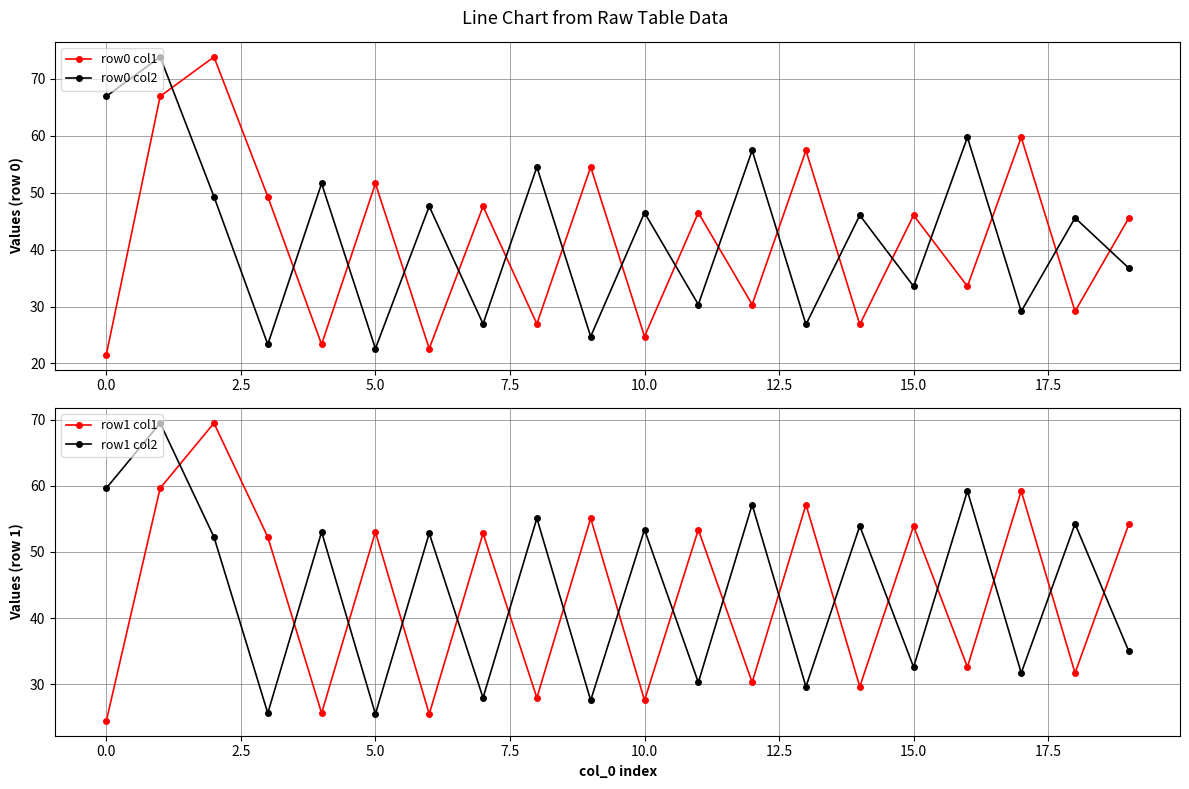

Is it true that row0 col2 equals 15.2 at 15.0?

False